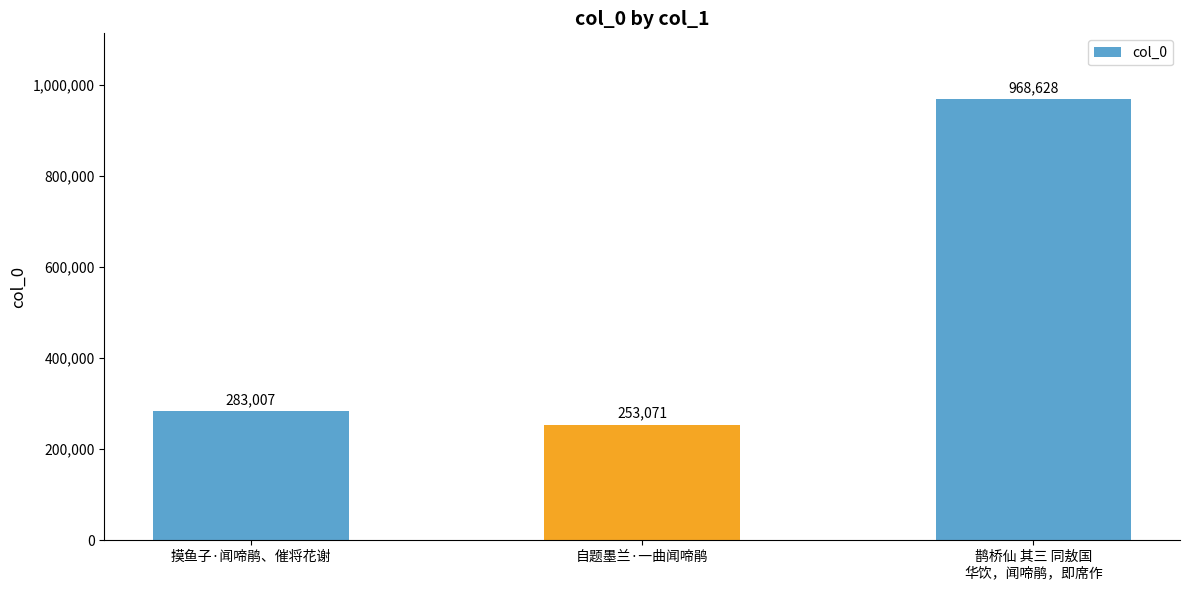

Reading left to right, list all the values displayed in this chart.

283007	253071	968628